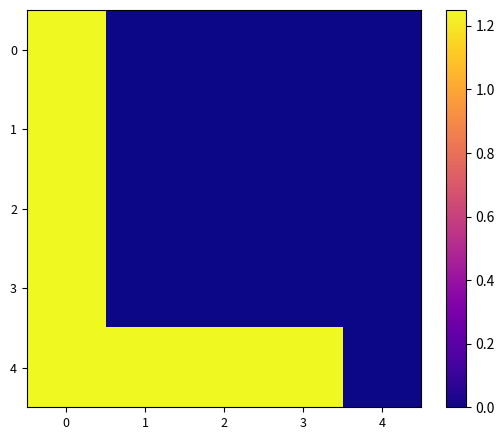

How many distinct data groups are displayed?

5